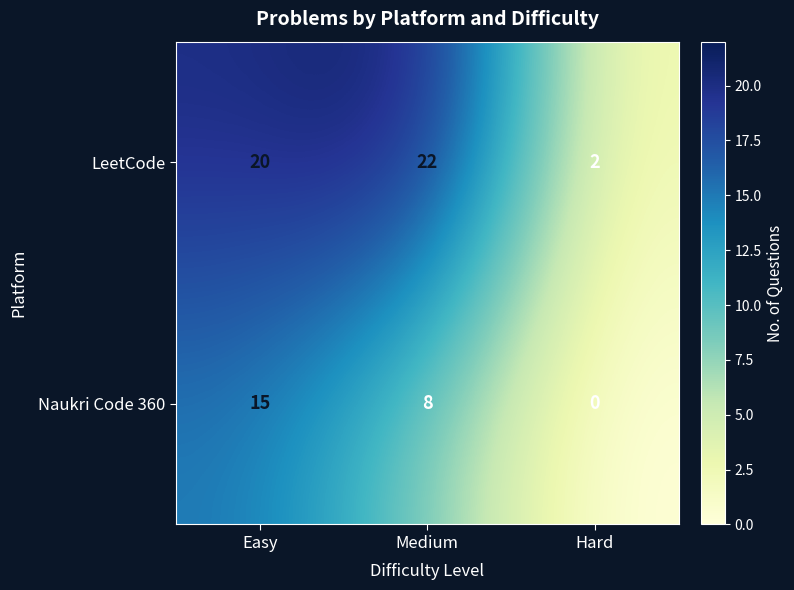

Rank the series at Easy from lowest to highest value.

Naukri Code 360, LeetCode